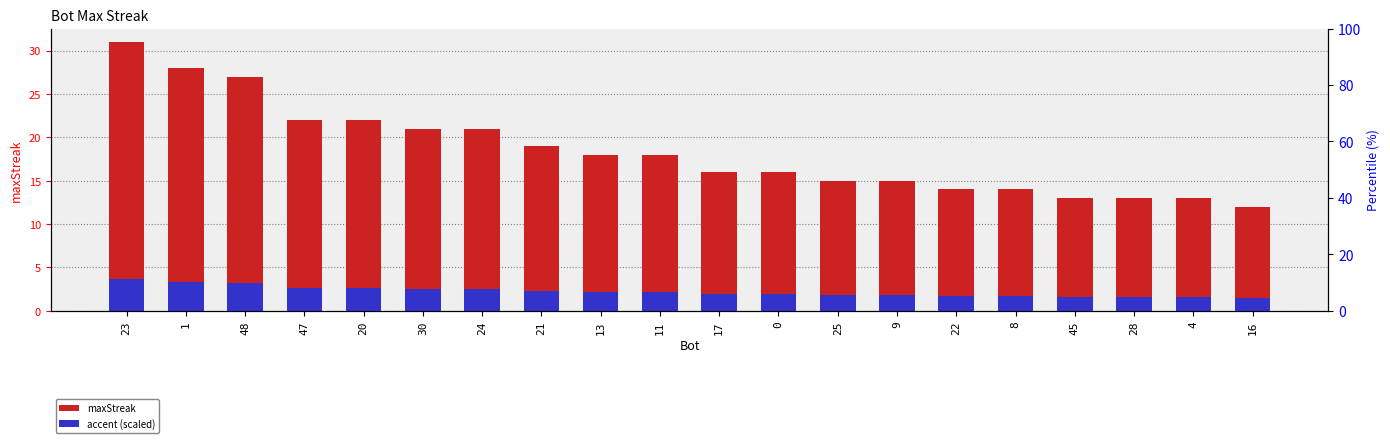

List the series in order of their peak value, highest first.

maxStreak, accent (scaled)